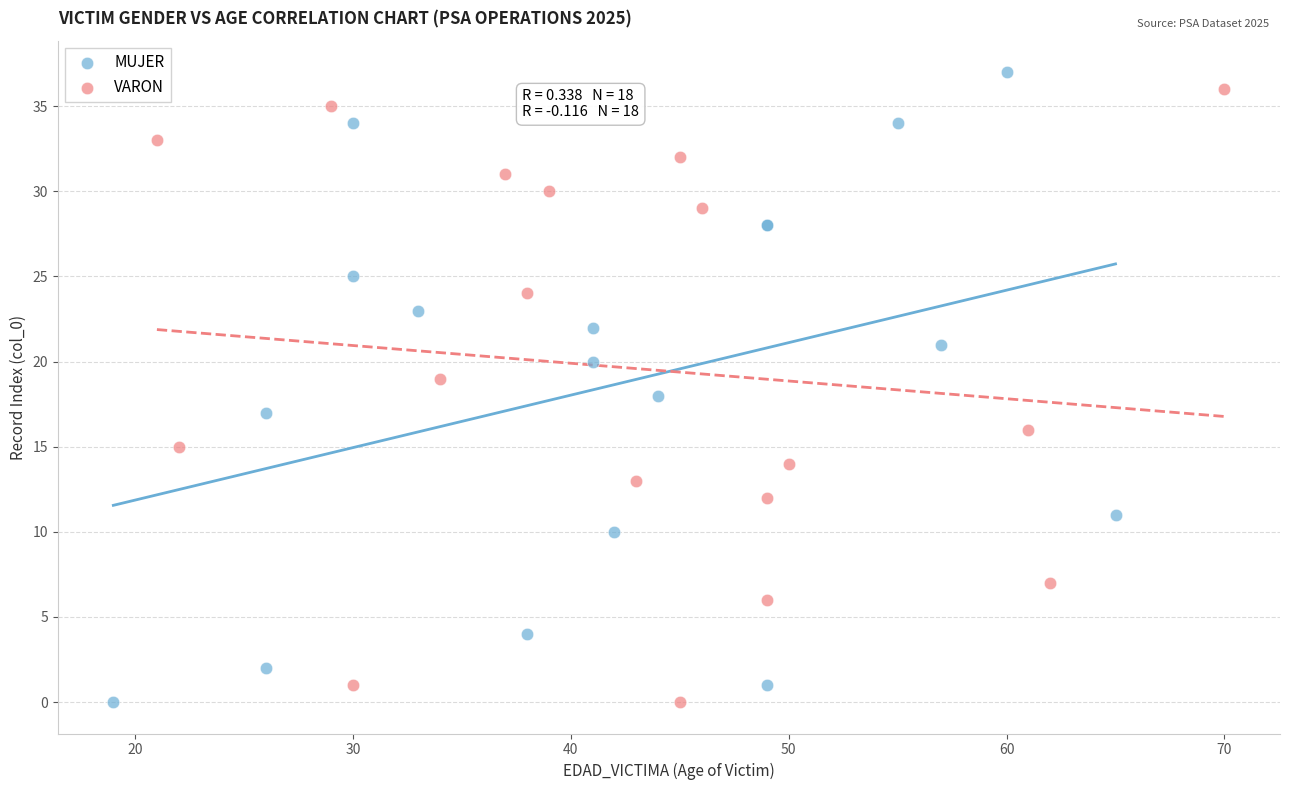

What are all the series names shown in the legend?

MUJER, VARON